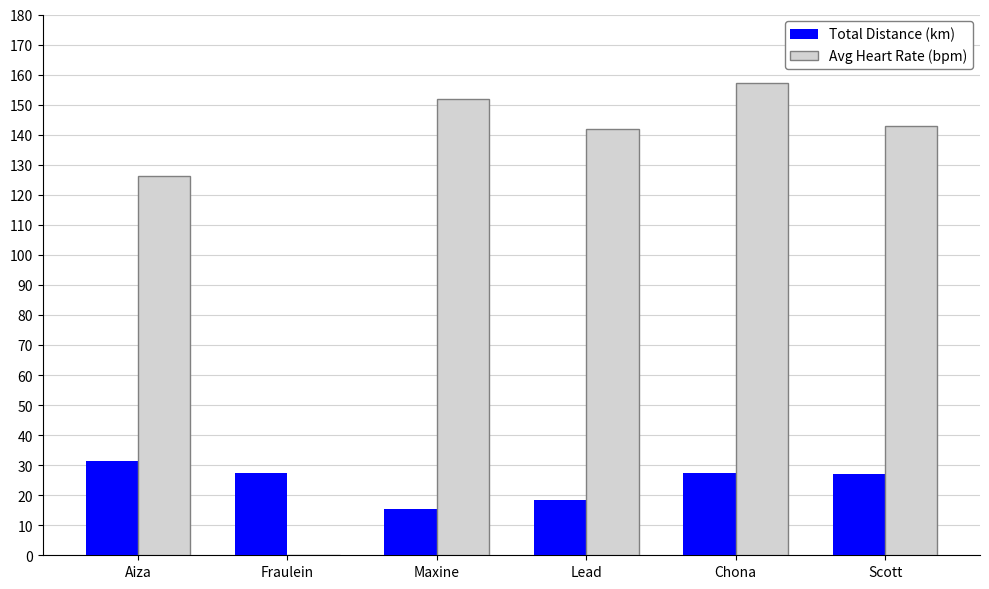

What is the average value of the Avg Heart Rate (bpm) series?

120.0